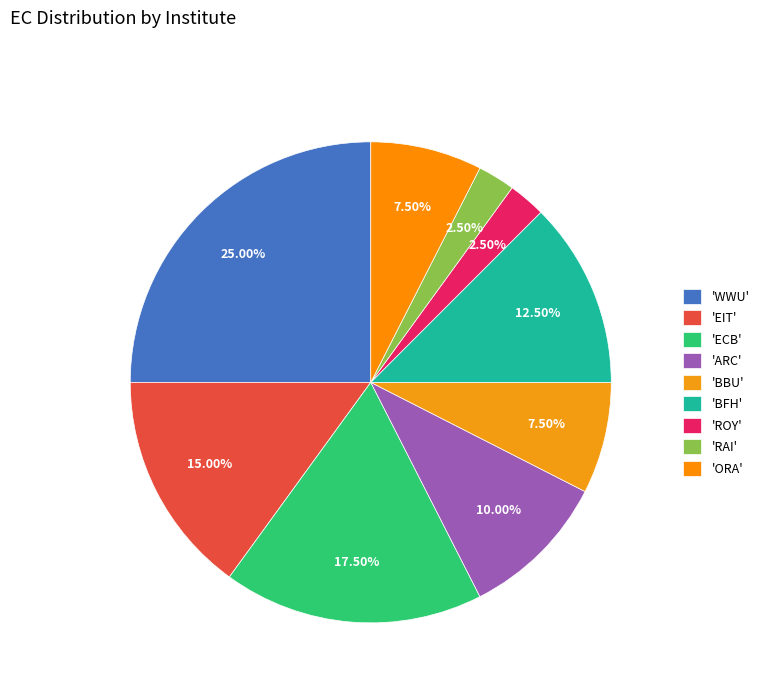

How many segments does this pie chart have?

9